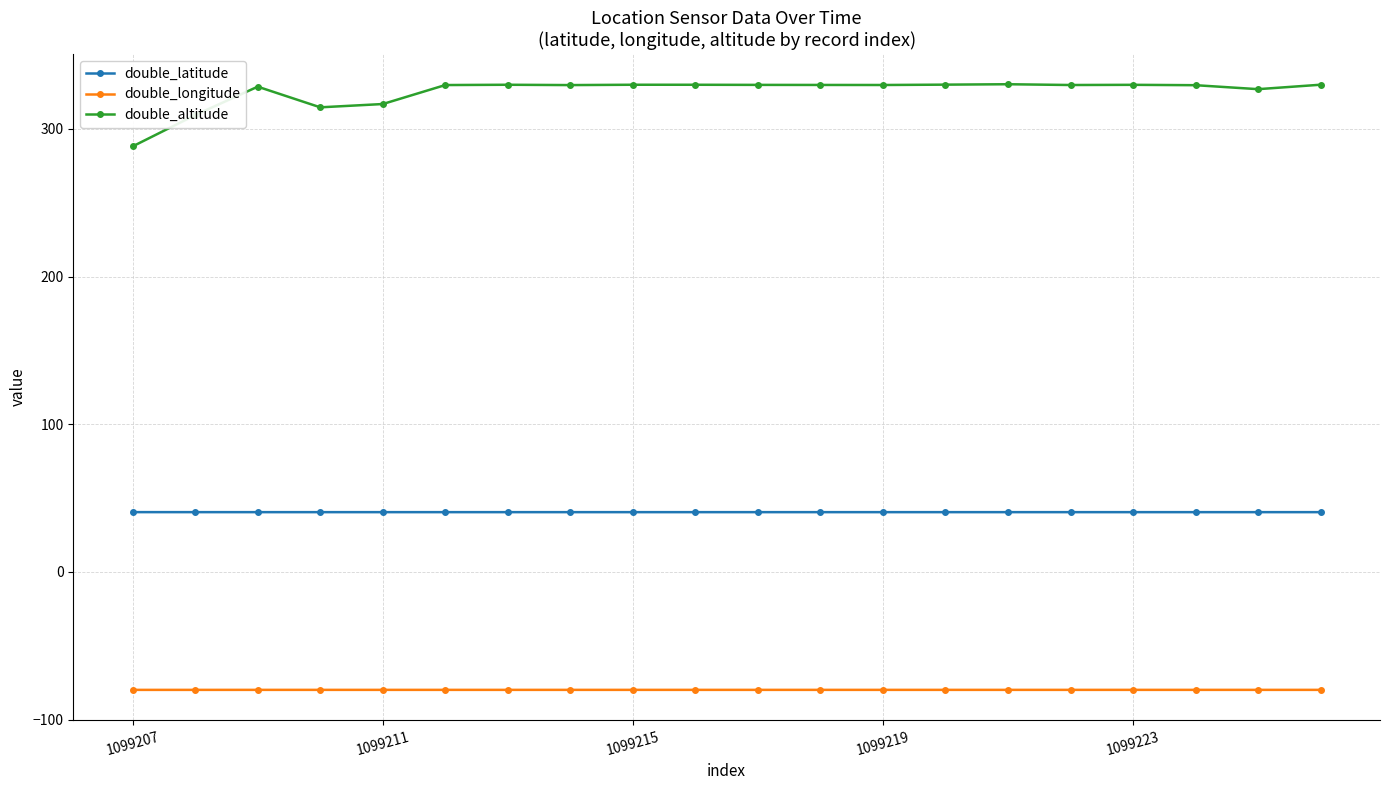

Which series has the largest total across all categories?

double_altitude